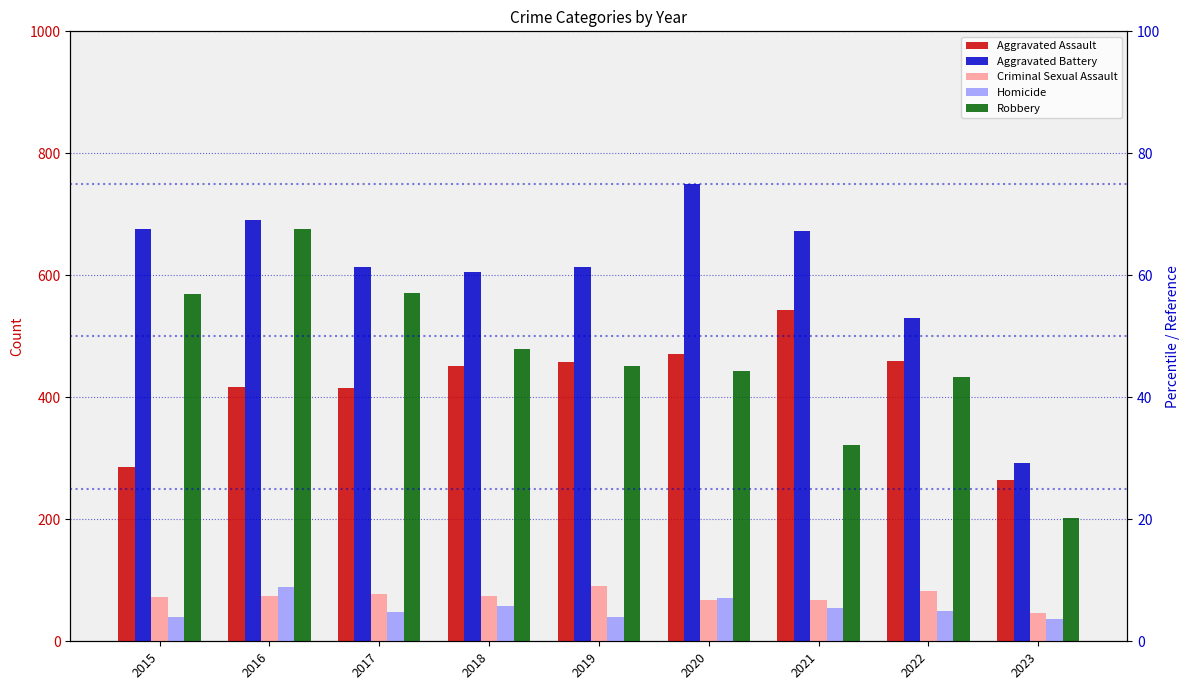

Between 2016 and 2021, which series saw the biggest shift?

Robbery